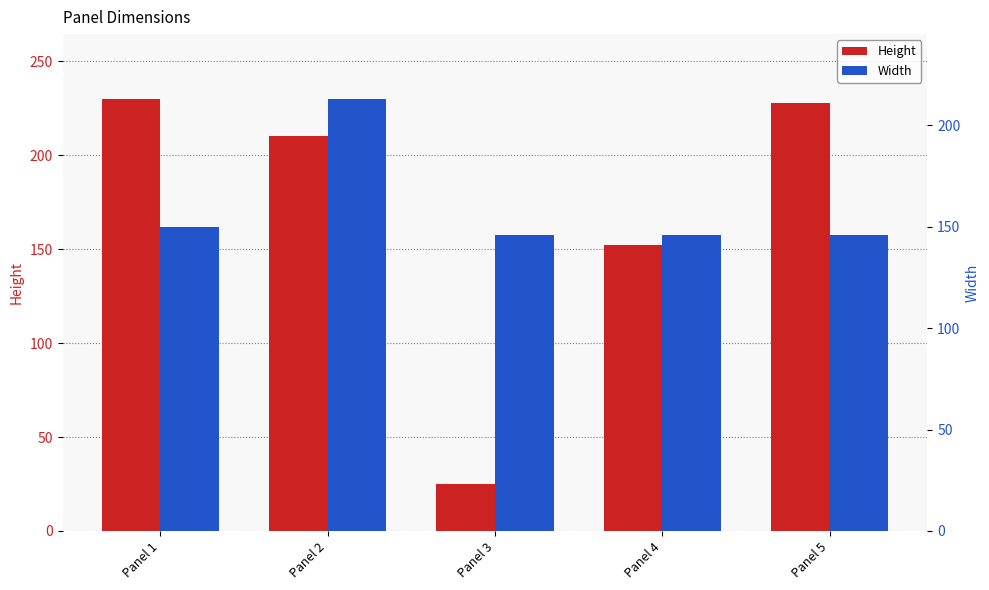

What is the value of the Width bar at the 2nd from the left?

213